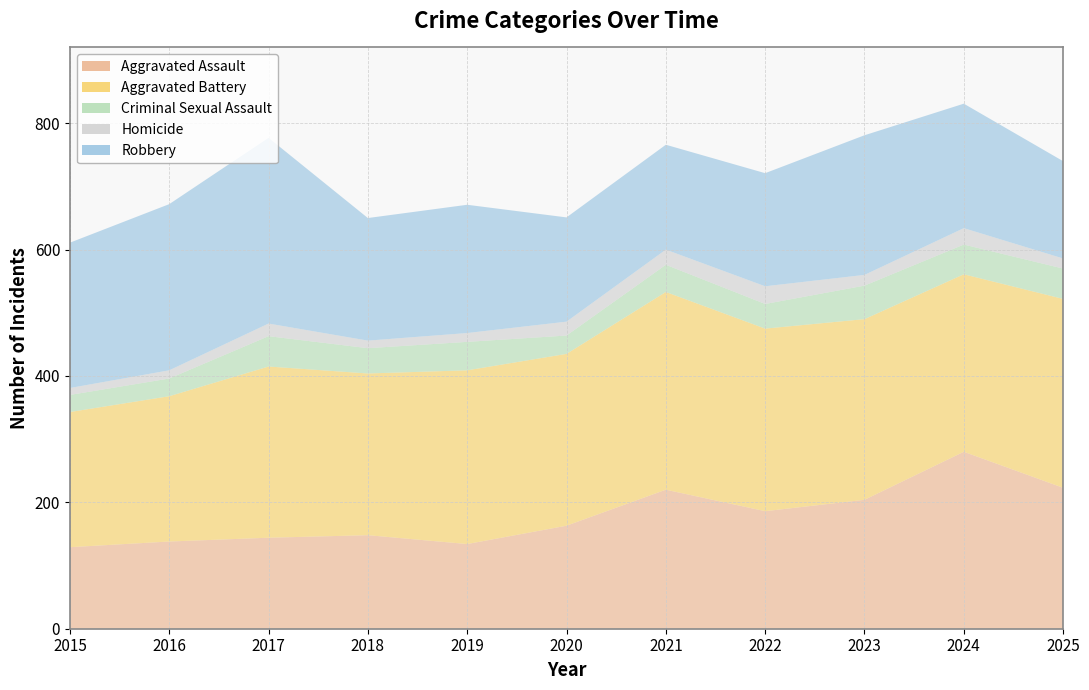

List the series in order of their peak value, highest first.

Aggravated Battery, Robbery, Aggravated Assault, Criminal Sexual Assault, Homicide